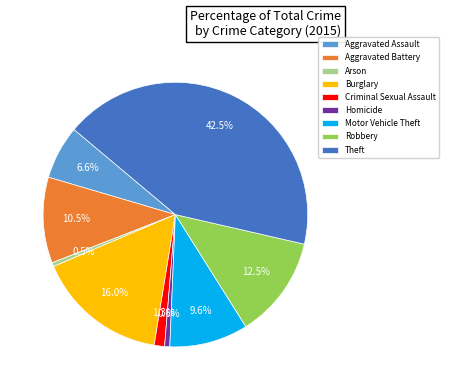

To the nearest percent, what is the average slice percentage?

11%